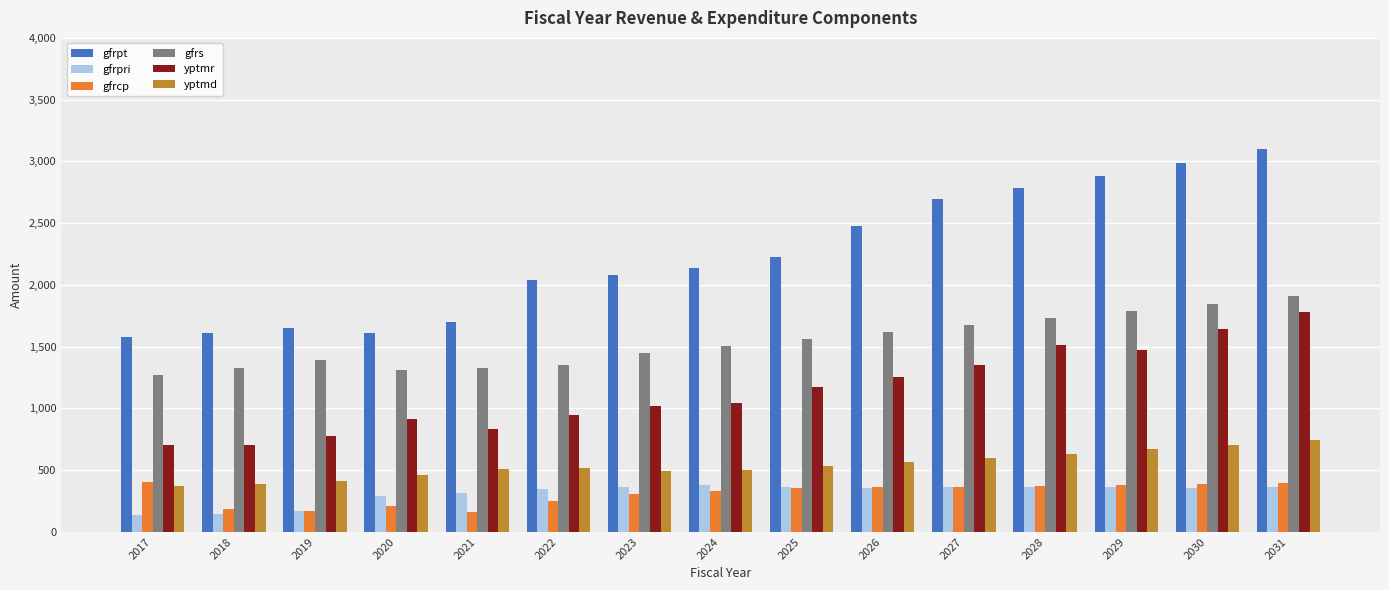

What value does the yptmr series have at 2017?

702.3